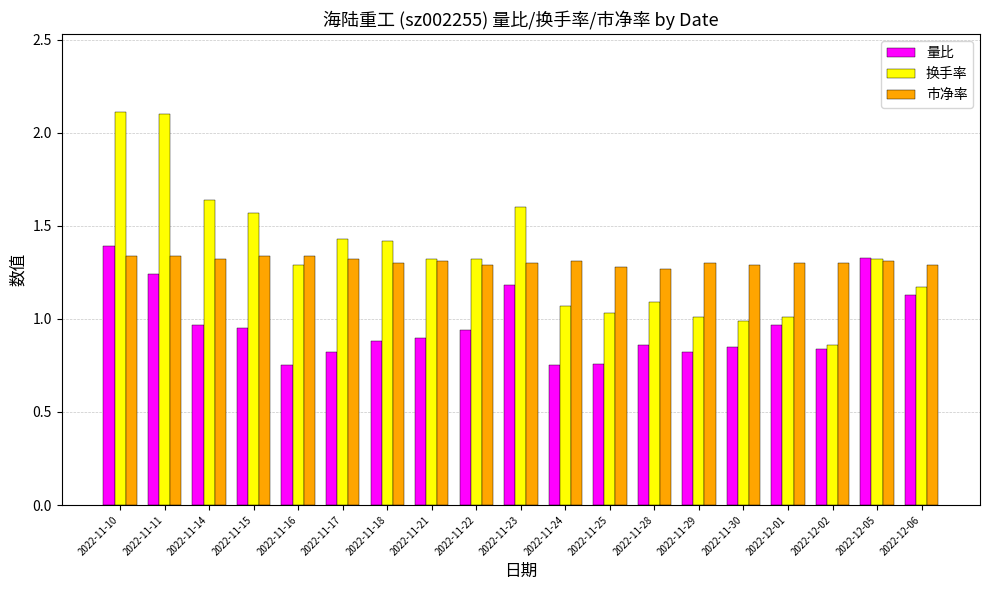

What is the difference between the second highest and second lowest values in the 量比 series?

0.6